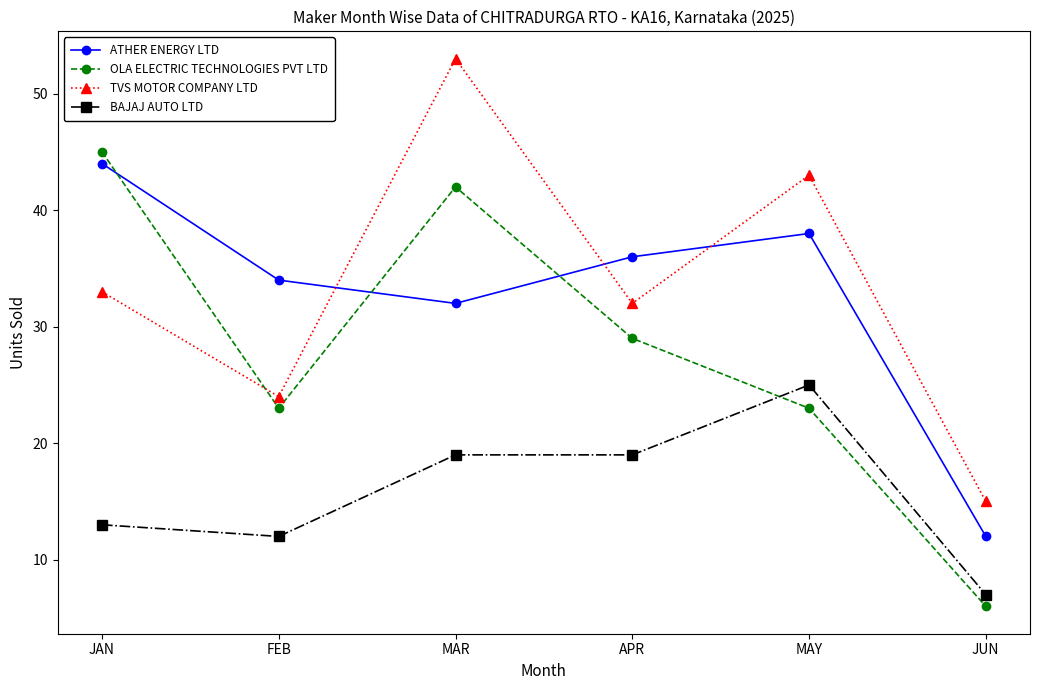

Which series has the largest range (max minus min)?

OLA ELECTRIC TECHNOLOGIES PVT LTD